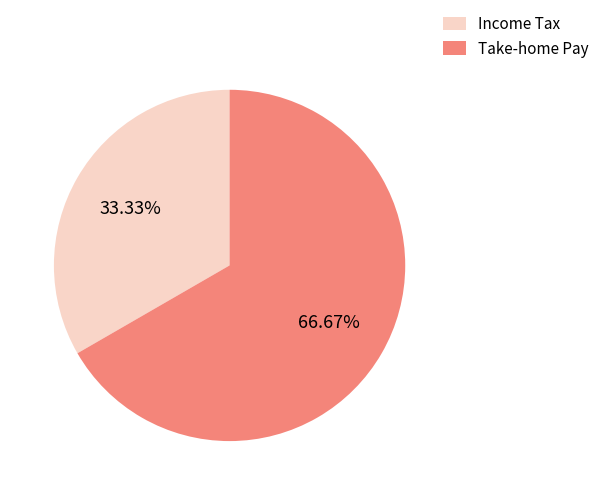

Between Income Tax and Take-home Pay, which is larger?

Take-home Pay